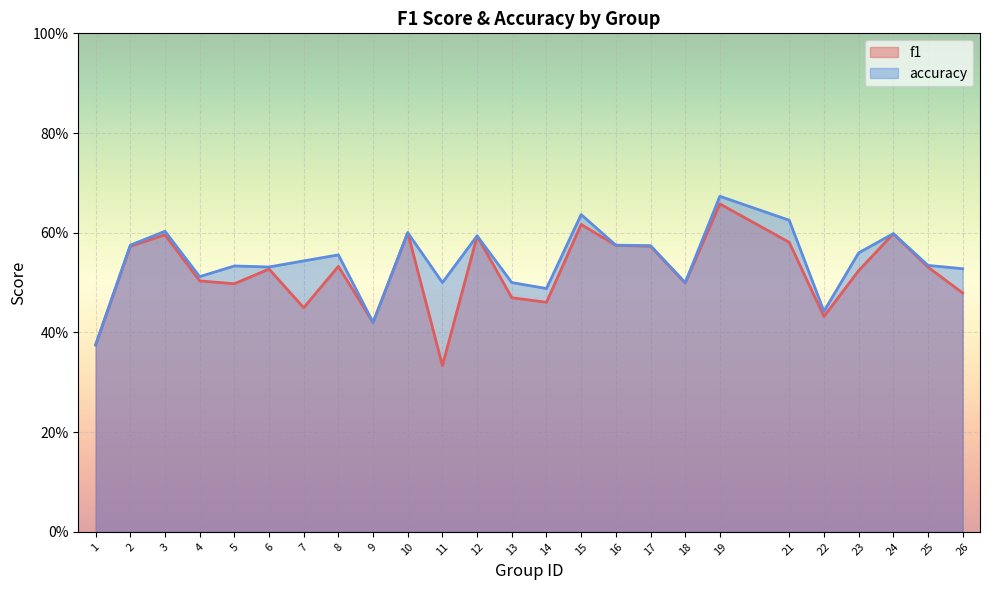

In accuracy, how many points are lower than both neighbors (excluding endpoints)?

7